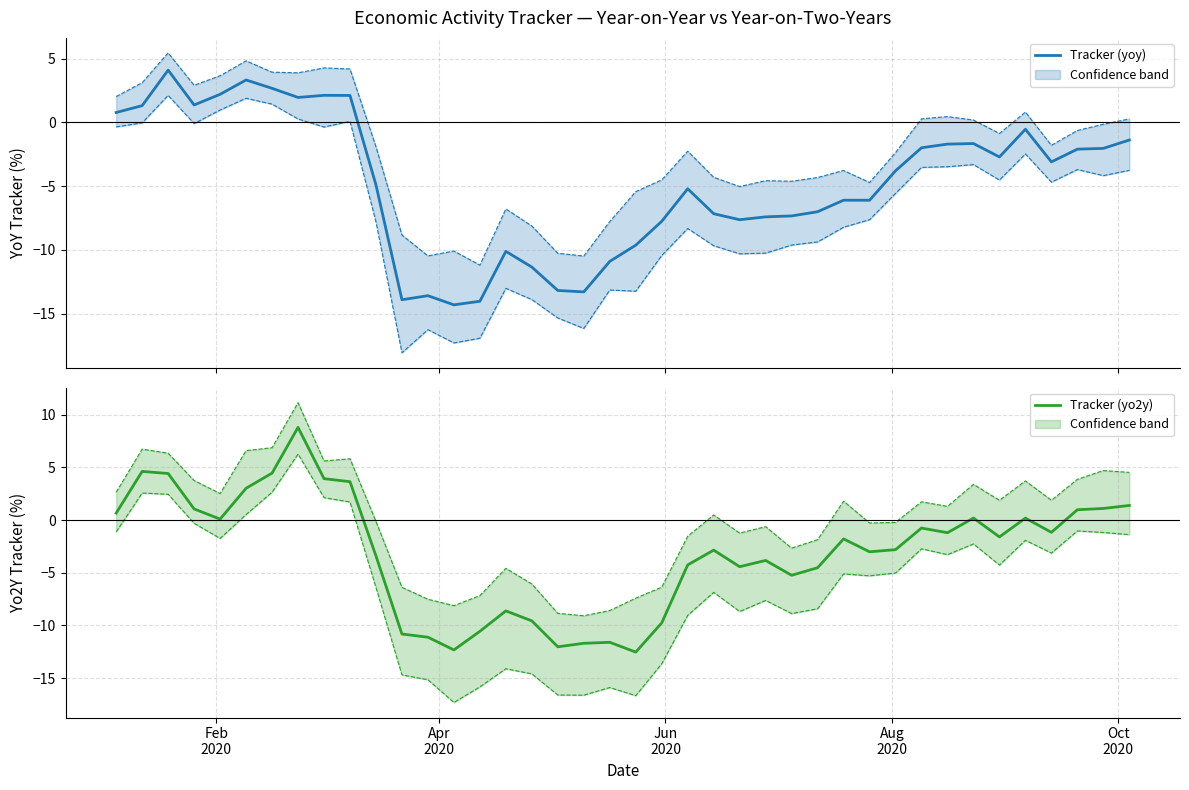

Is this an area chart (filled region under the line)?

No